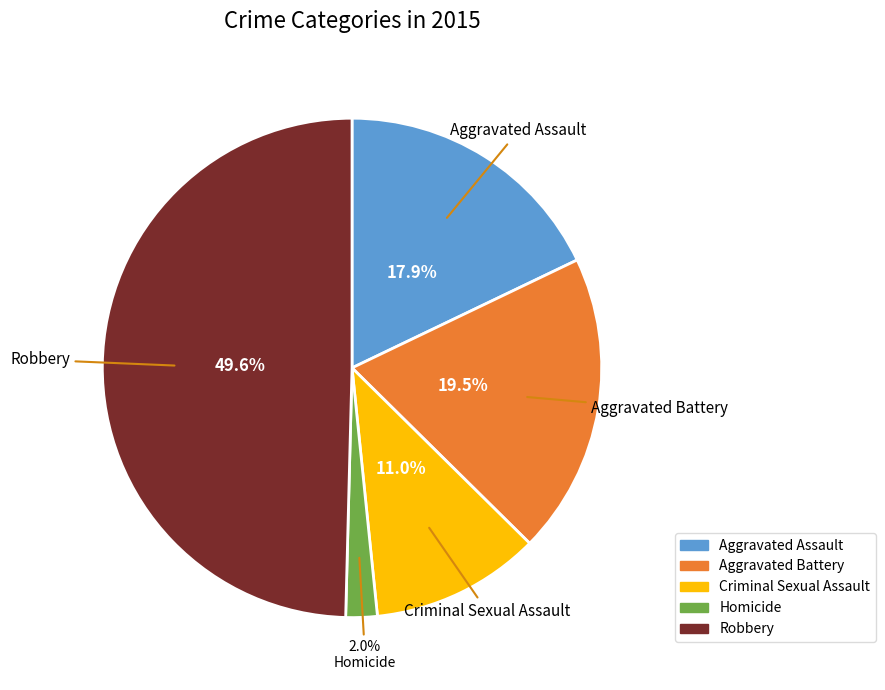

To the nearest percent, what portion does Aggravated Assault represent?

18%